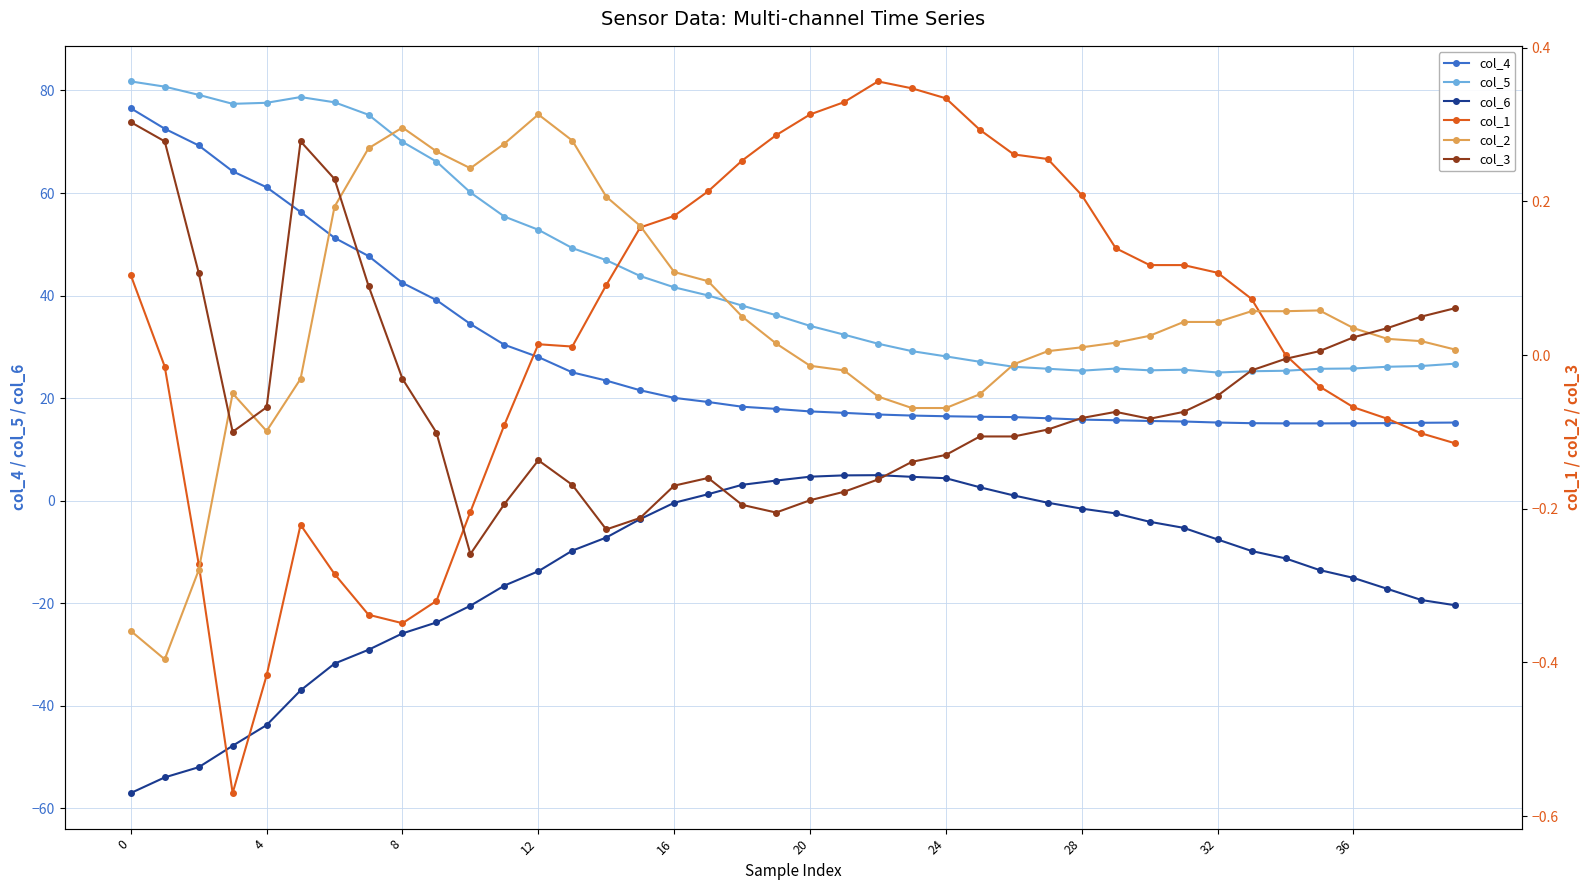

What is the value of the col_3 point at the 32nd from the left?

-0.1